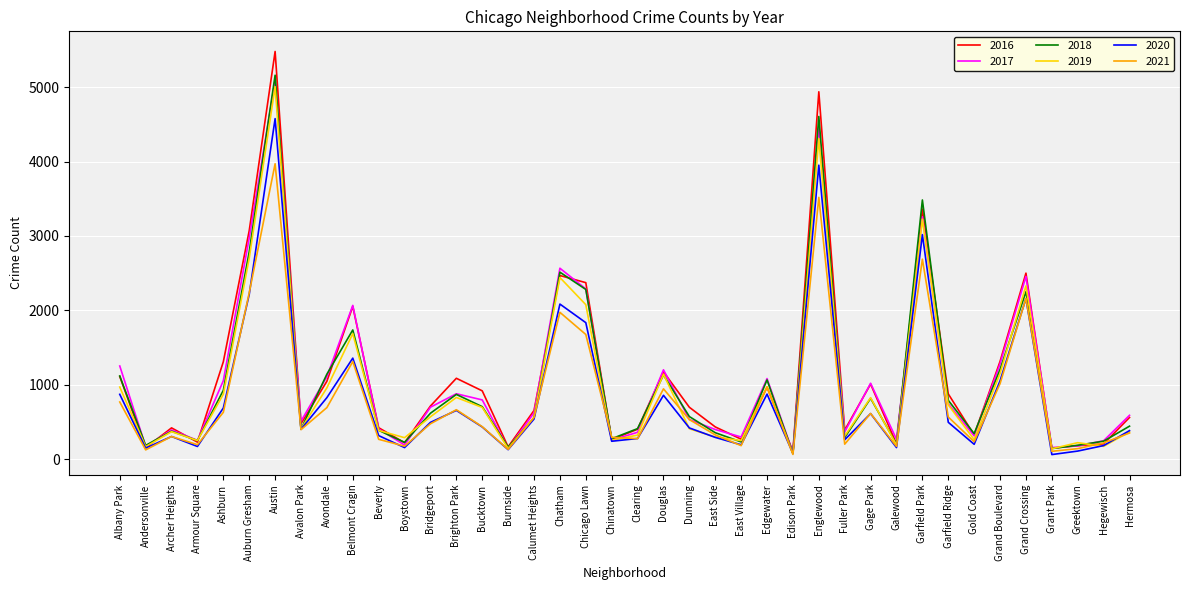

Where is 2020 nearest to the value 2319?

Auburn Gresham